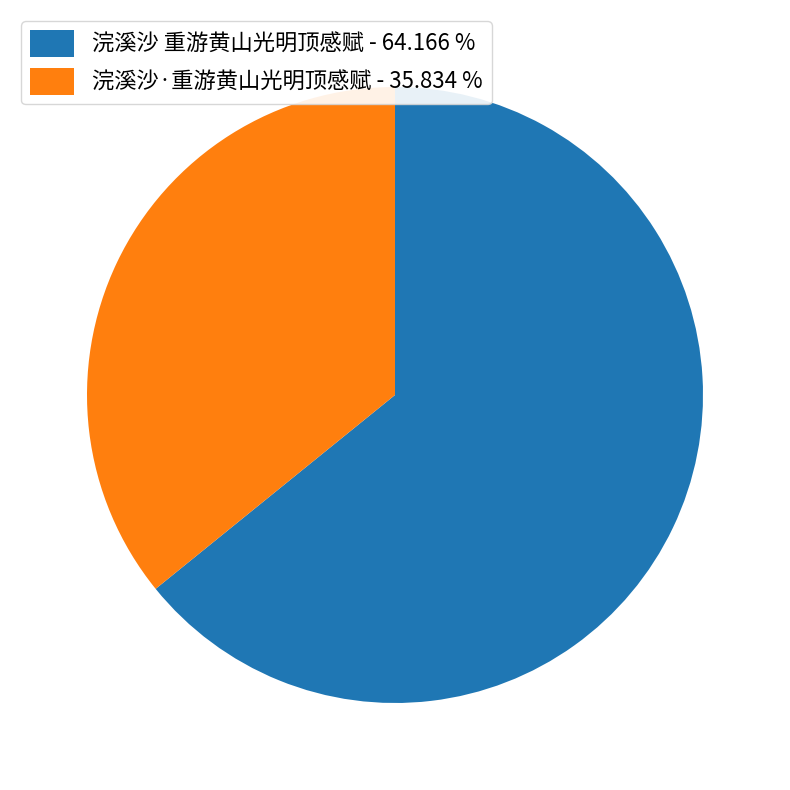

What is the majority slice?

浣溪沙 重游黄山光明顶感赋